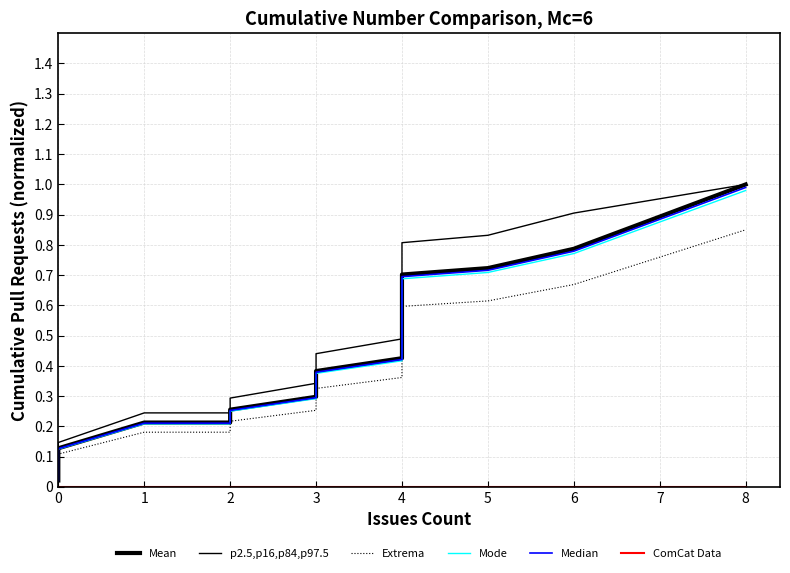

True or false: Median and p2.5,p16,p84,p97.5 intersect in this chart.

False